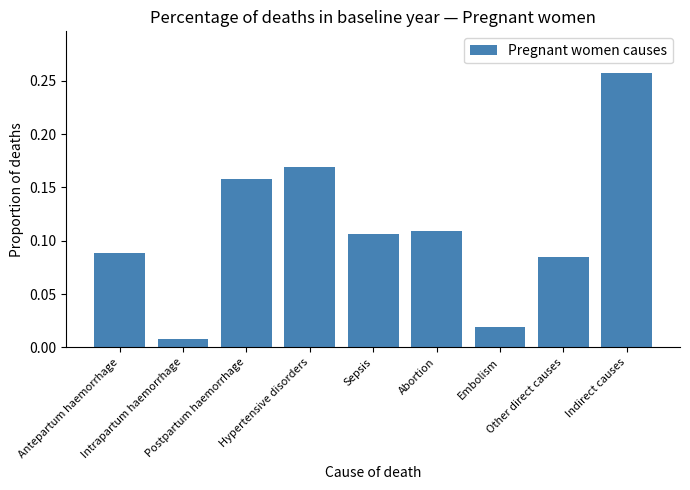

What is the change in value from Hypertensive disorders to Abortion?

-0.1